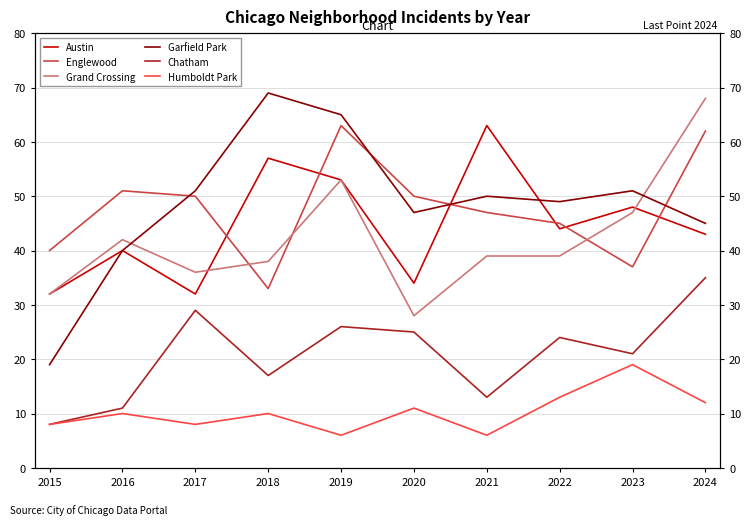

True or false: Humboldt Park has a value of 6 at 2021.

True